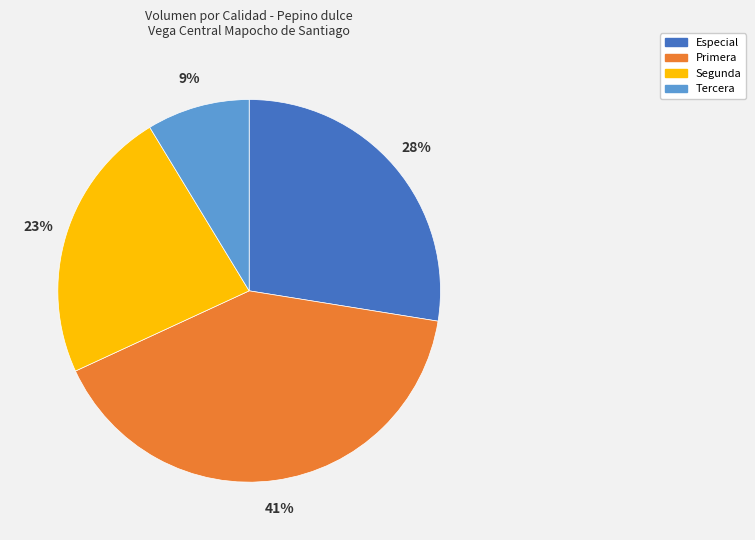

How many slices are in this pie chart?

4